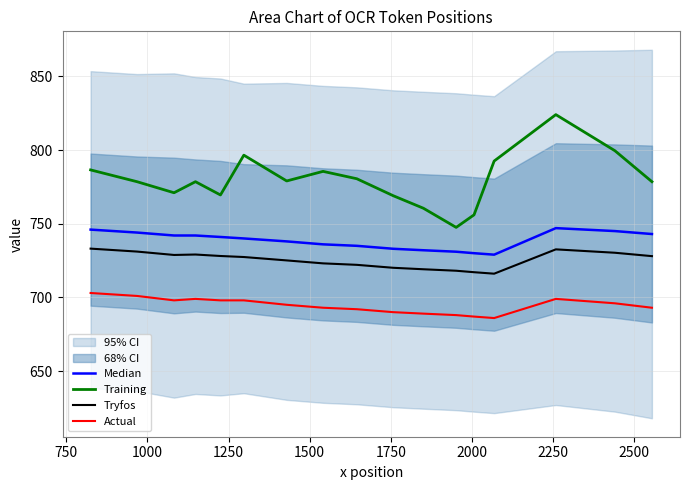

True or false: Training and Tryfos intersect in this chart.

False